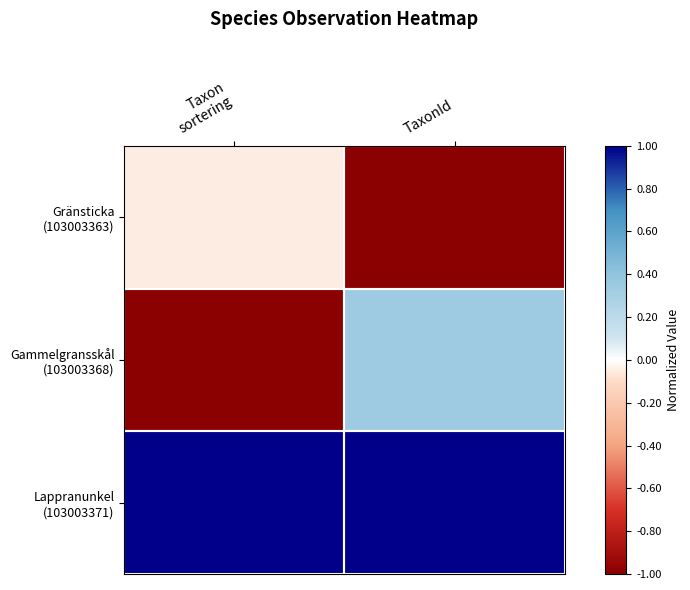

At which category does the chart reach its minimum across all series?

TaxonId